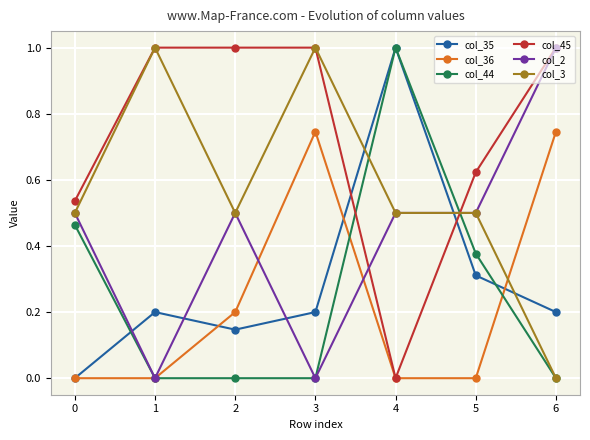

What is the difference between the maximum and minimum values in the col_44 series?

1.0